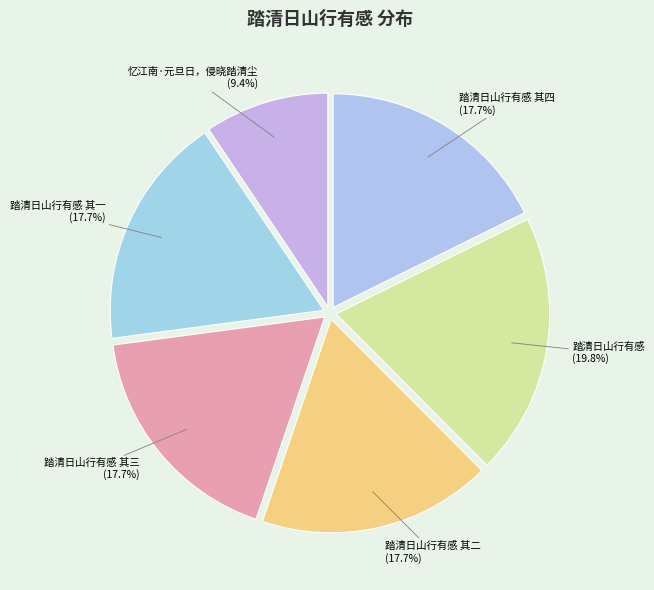

Count the number of slices in the pie.

6